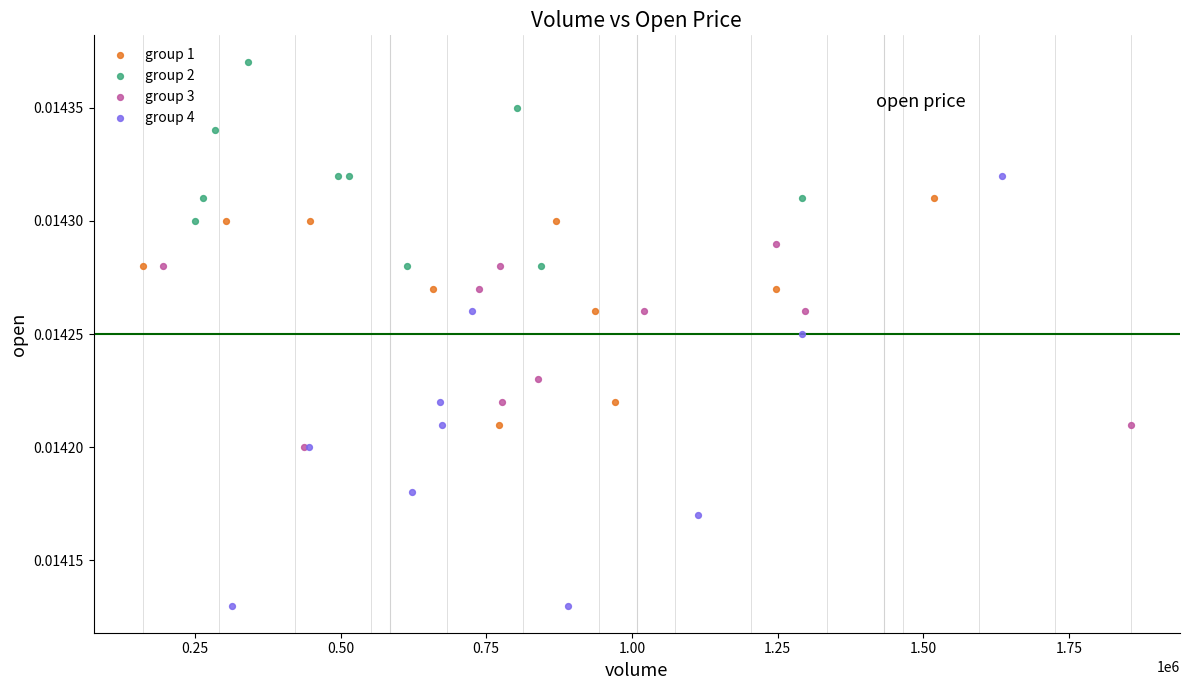

Which series contains the lowest Y value?

group 4